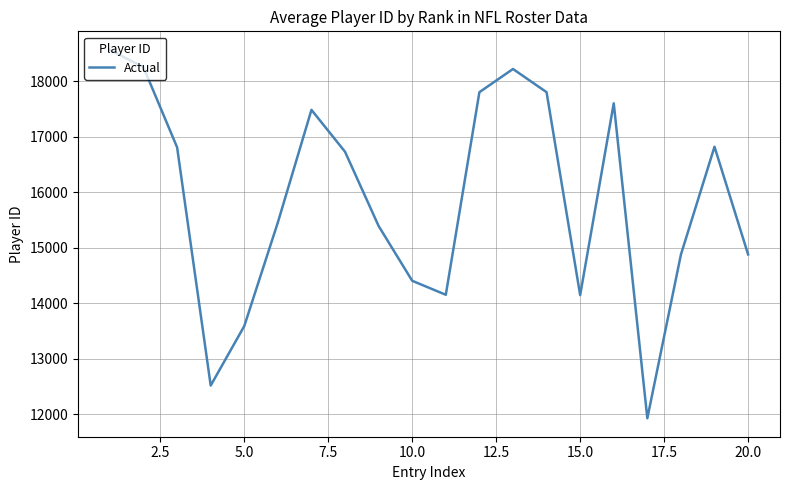

What is the smallest value displayed?

11923